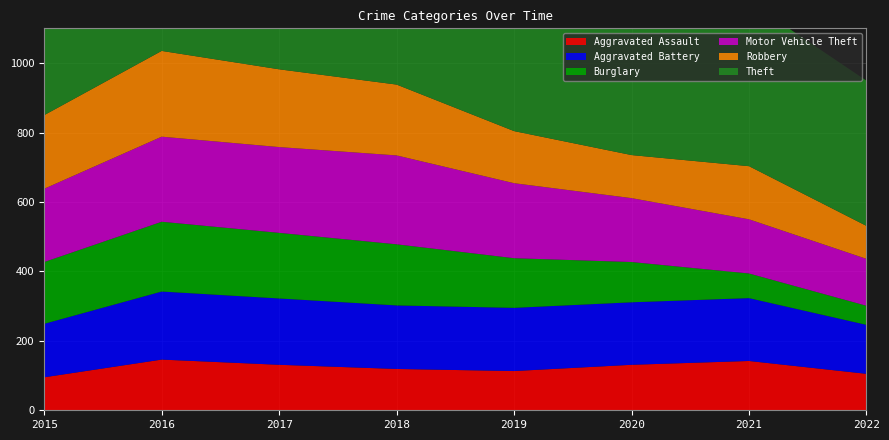

Reading left to right, transcribe all the data shown in this chart.

Aggravated Assault: 95	146	131	119	113	131	142	105
Aggravated Battery: 154	196	191	183	182	180	181	141
Burglary: 178	201	189	176	143	116	71	55
Motor Vehicle Theft: 211	245	247	256	216	184	156	135
Robbery: 212	247	224	204	150	124	153	95
Theft: 774	858	916	856	841	551	474	418